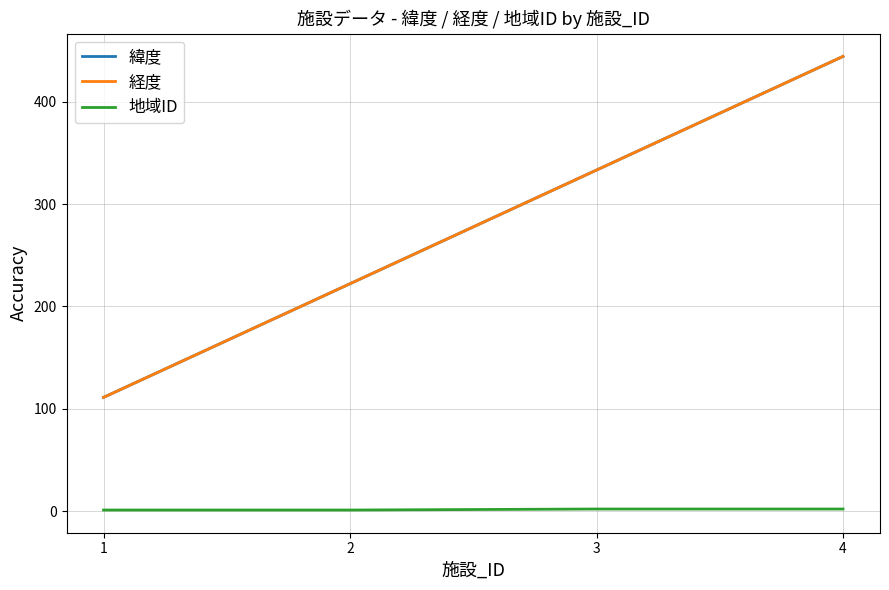

At which category is the sum across all series the highest?

4